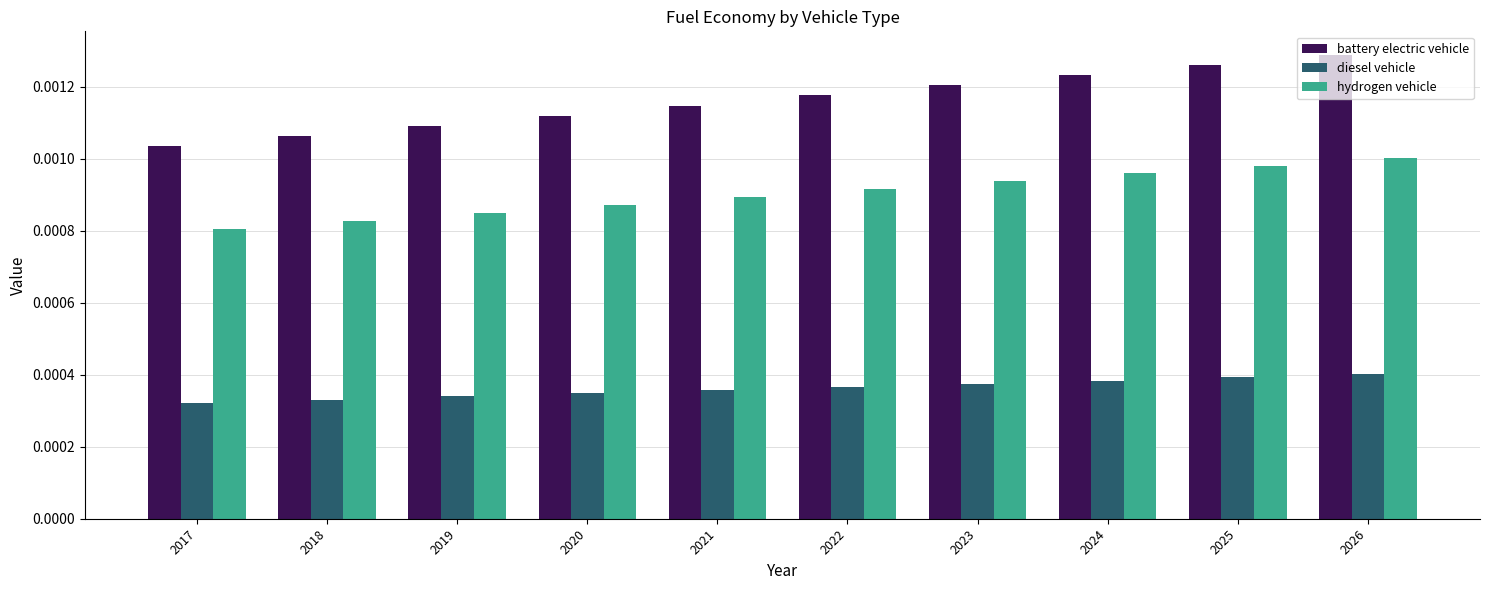

Which series has the largest total across all categories?

battery electric vehicle